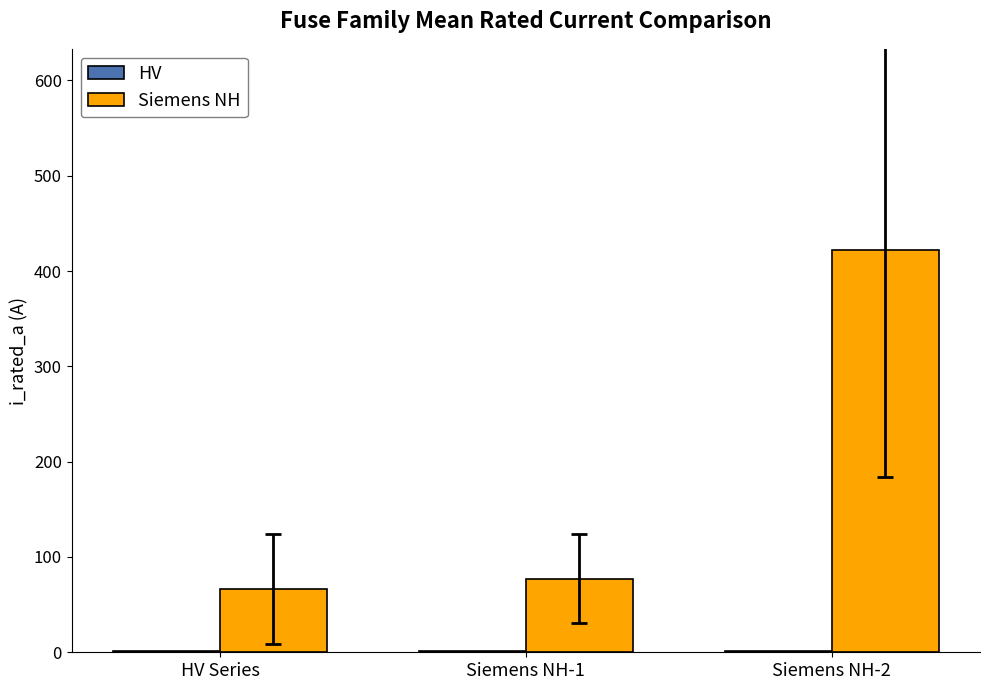

Where is Siemens NH nearest to the value 244?

Siemens NH-1